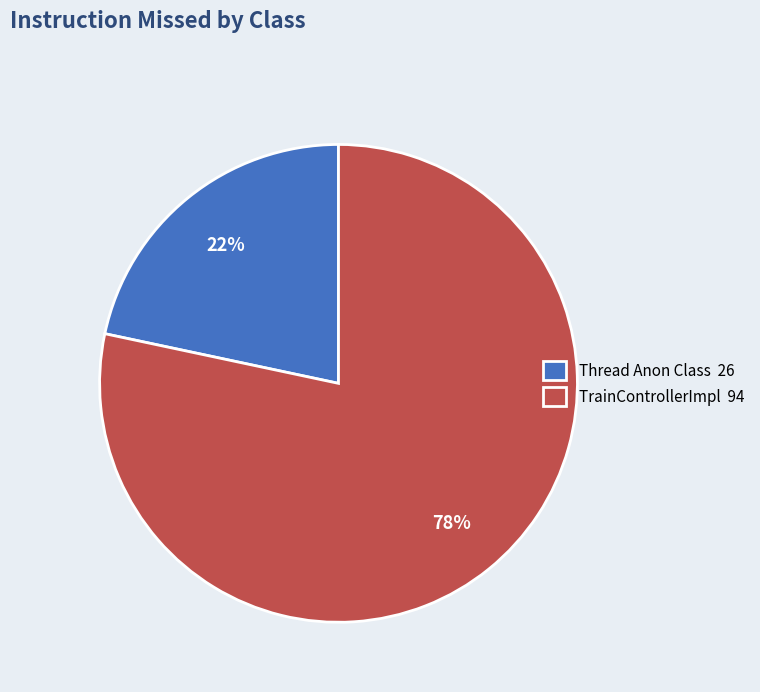

Which has a higher value, TrainControllerImpl 94 or Thread Anon Class 26?

TrainControllerImpl 94